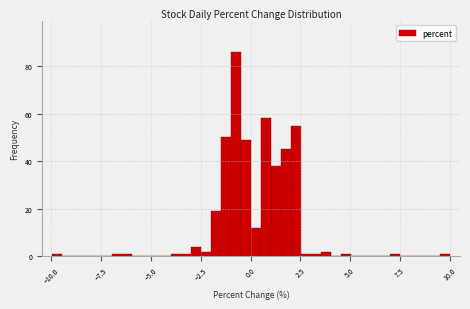

Read against the x-axis, roughly where is the centre of the tallest bar?

-0.5